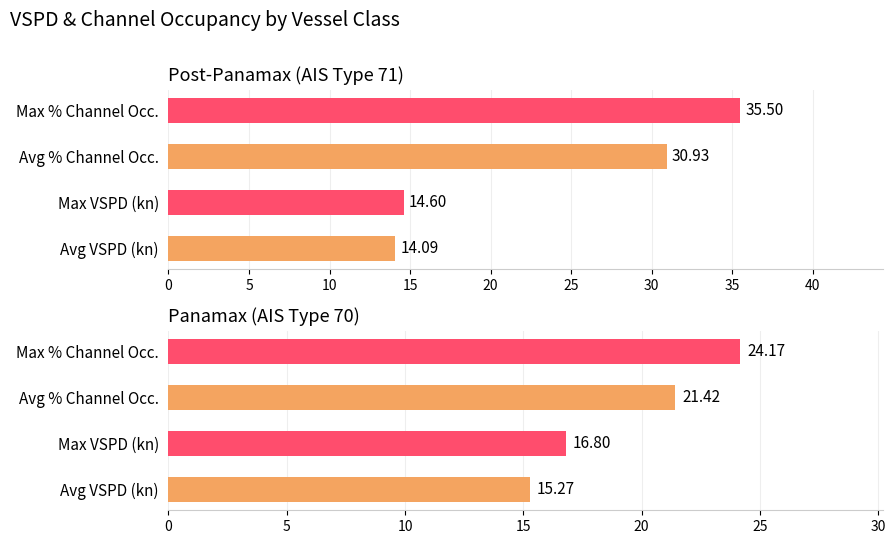

Are the bars horizontal?

Yes